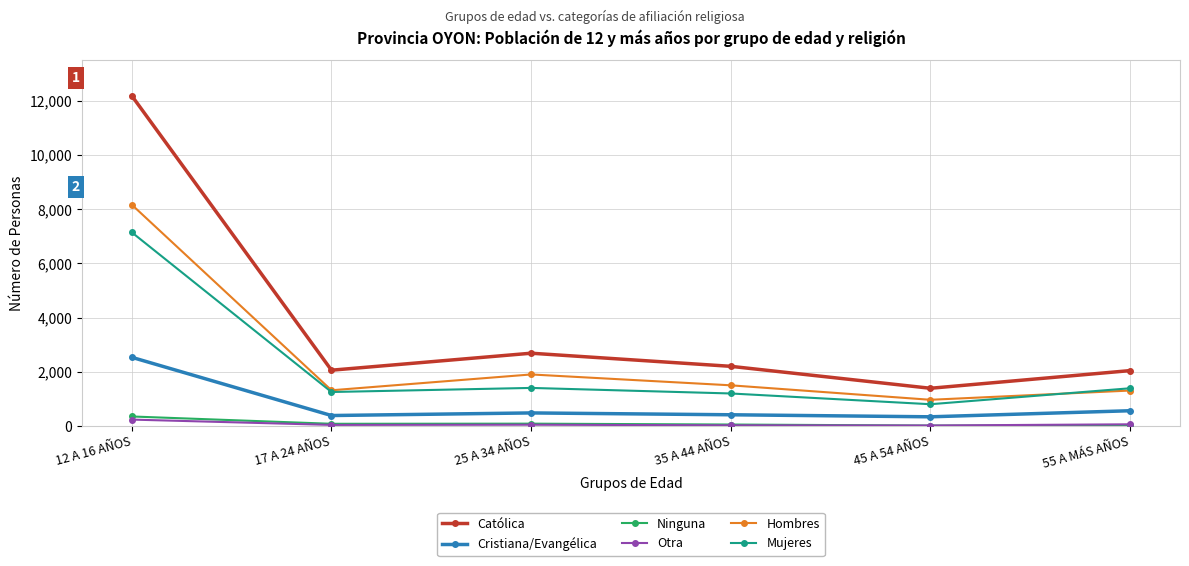

What is the lowest value of the Católica series?

1395